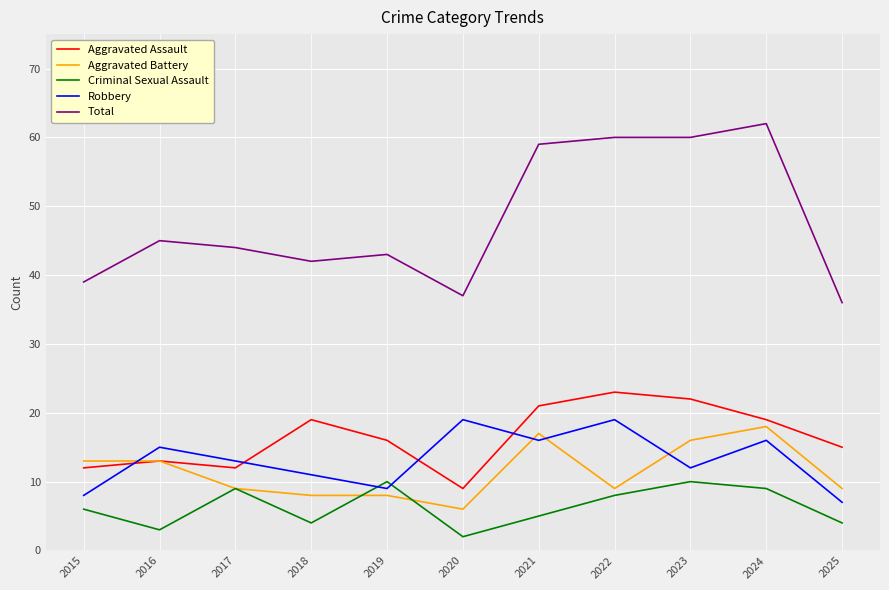

Where is the first local maximum for Robbery?

2016